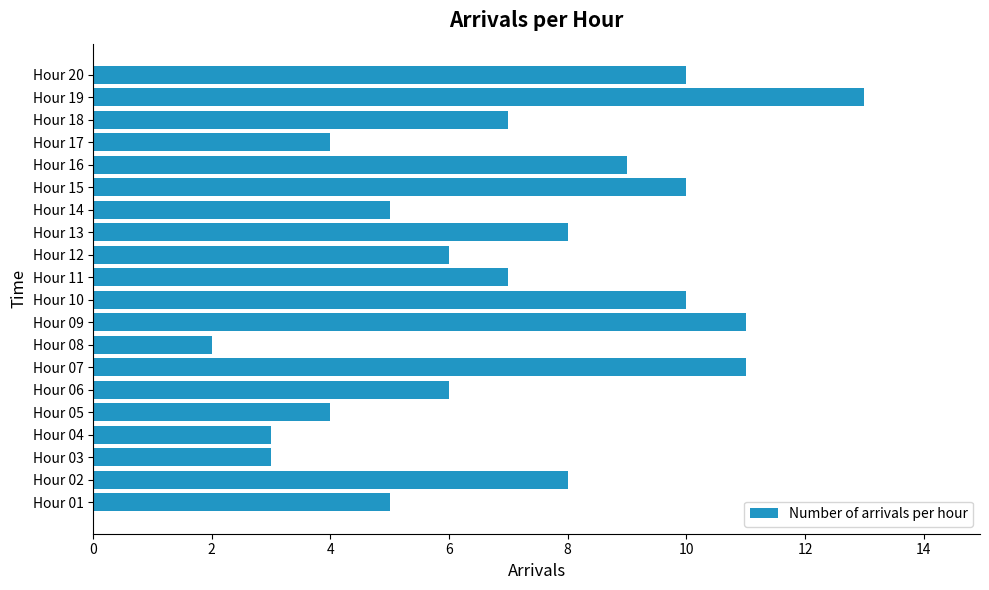

What is the minimum value shown in the chart?

2